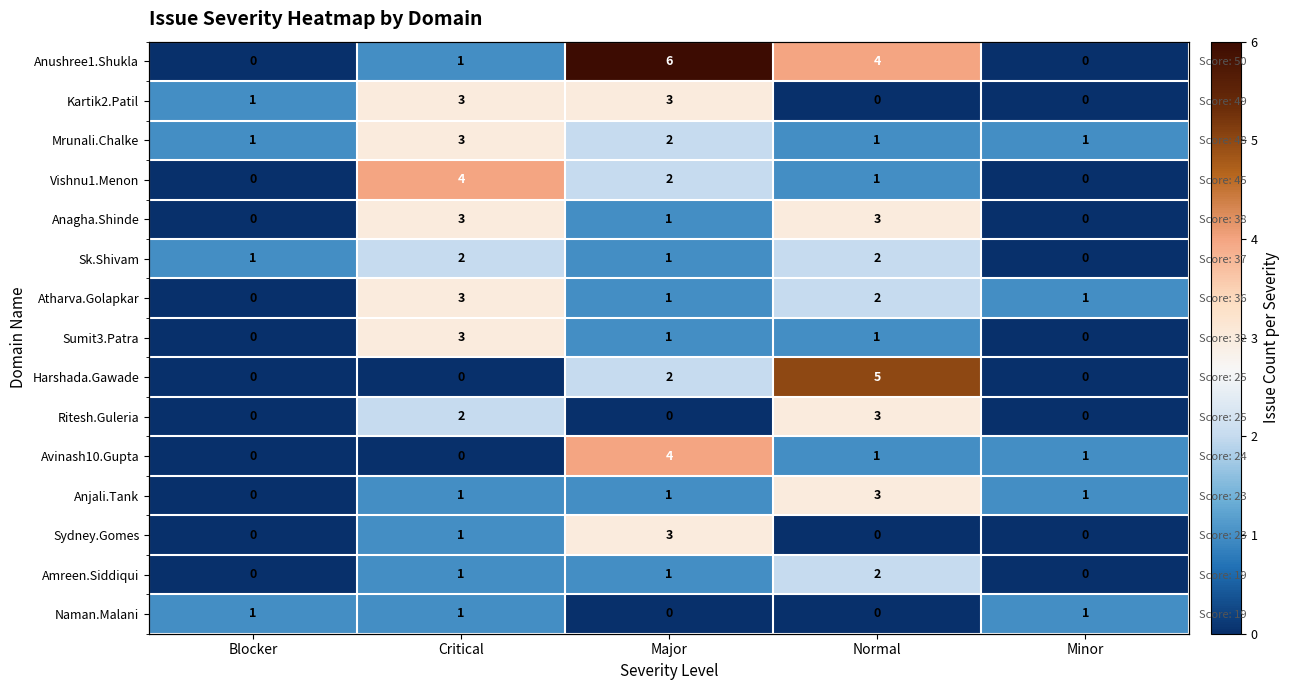

What is the difference between the second highest and minimum values in the Harshada.Gawade series?

2